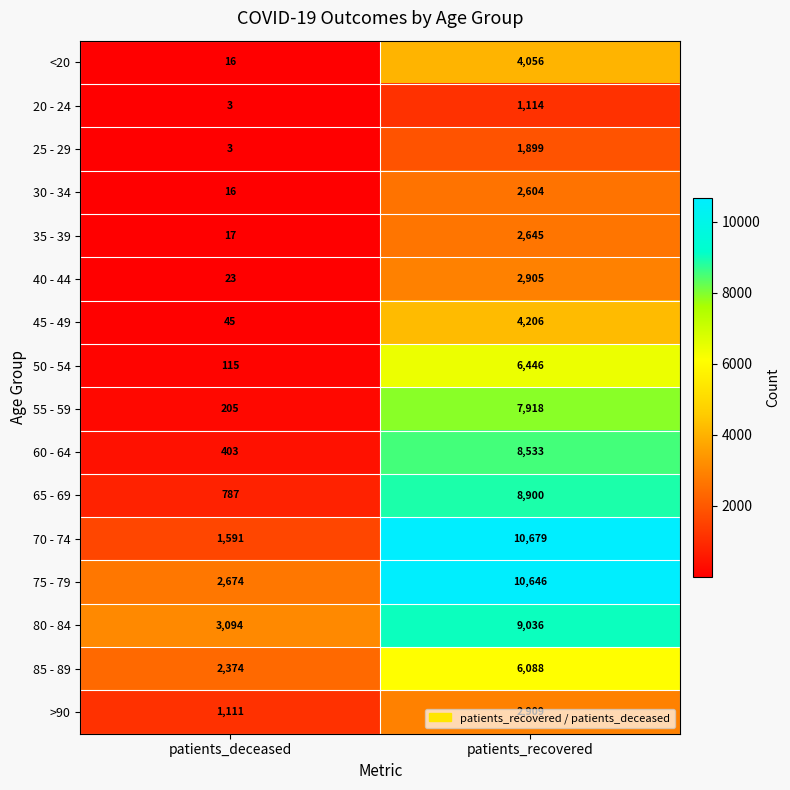

What is the average value of the 45 - 49 series?

2126